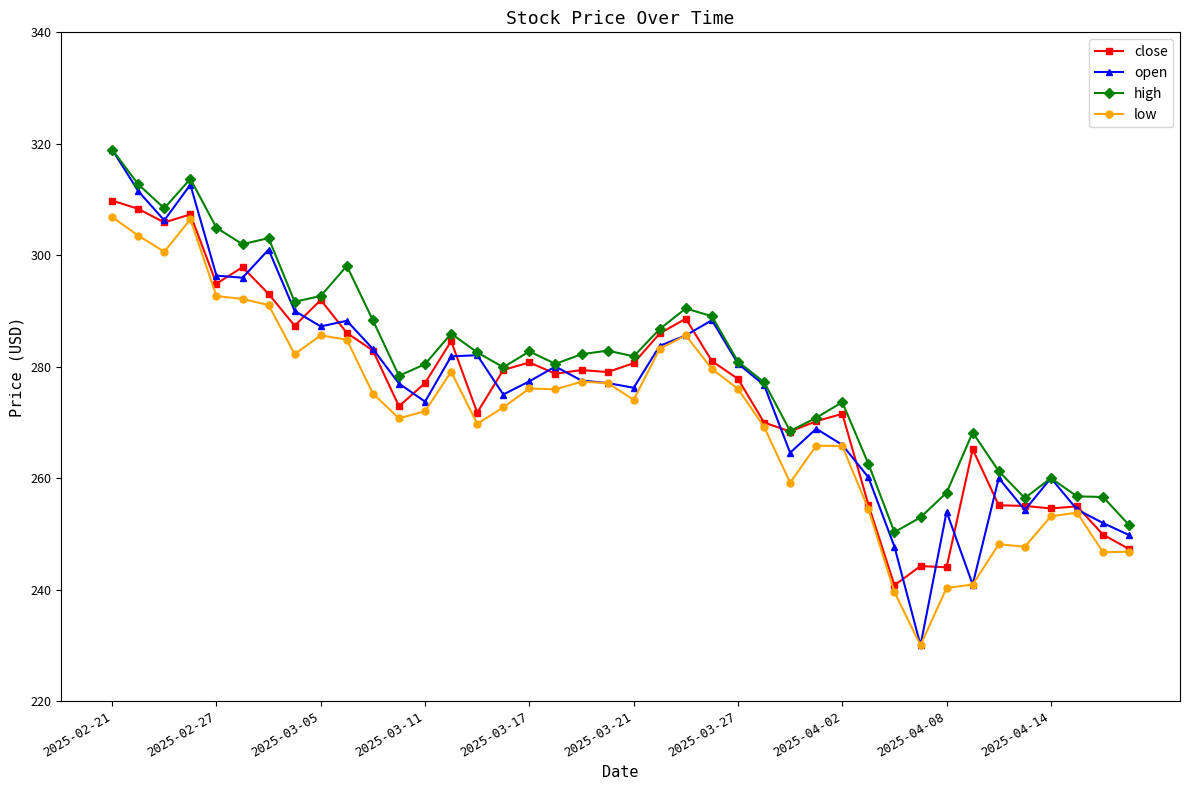

How many lines are shown in the chart?

4